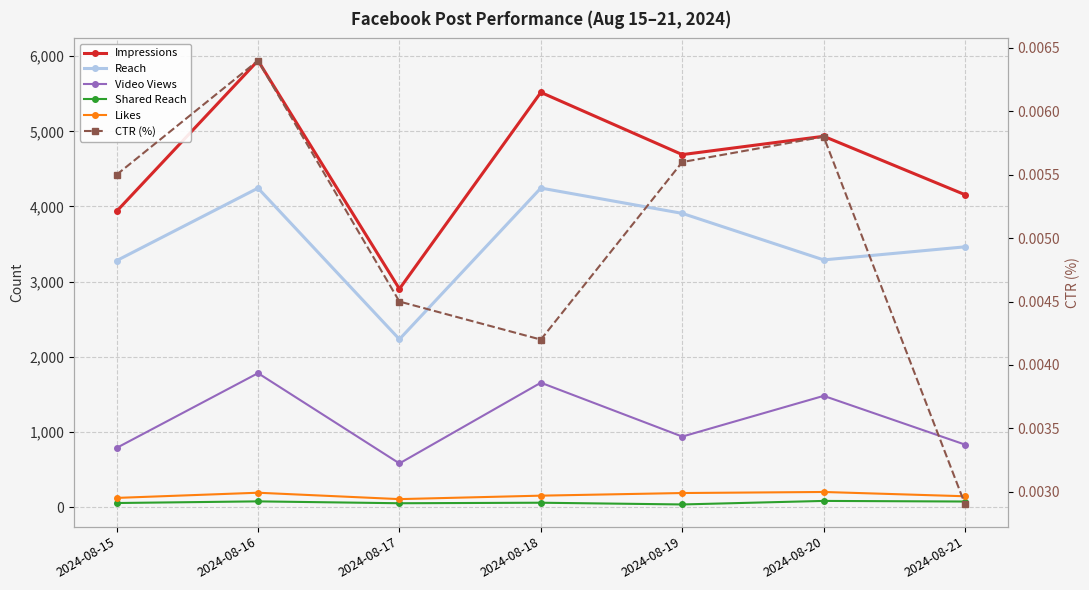

What is the lowest value of the Impressions series?

2903.0